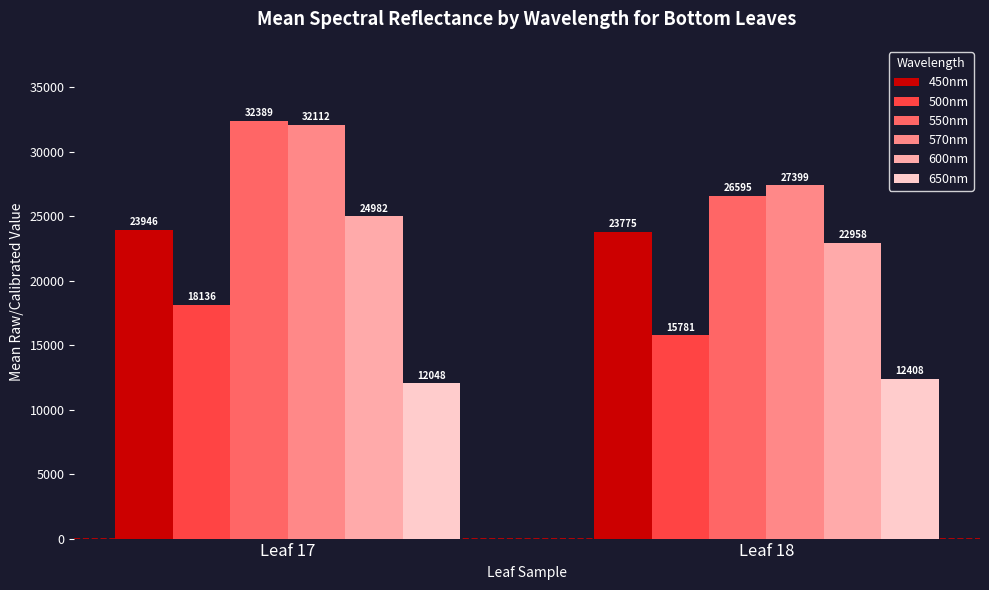

At which label does 600nm reach its minimum?

Leaf 18